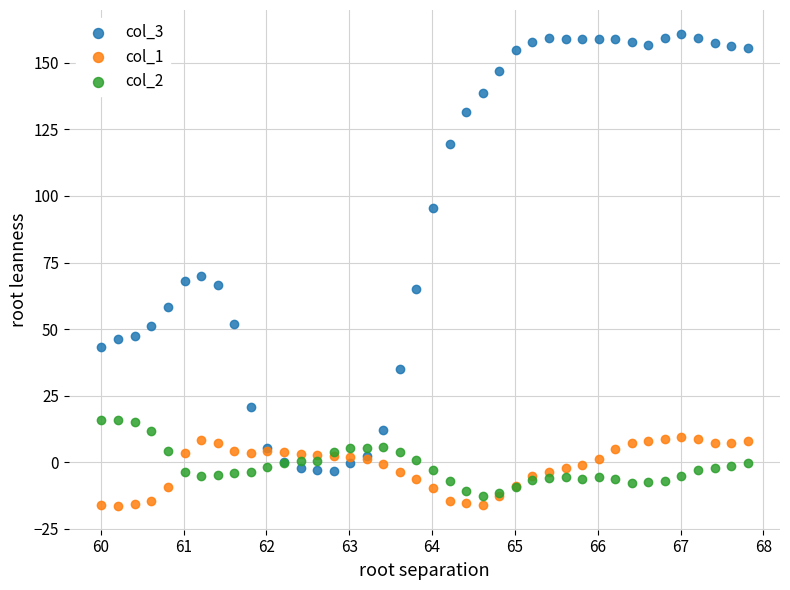

What is the X range (max minus min) for the scatter plot?

7.8